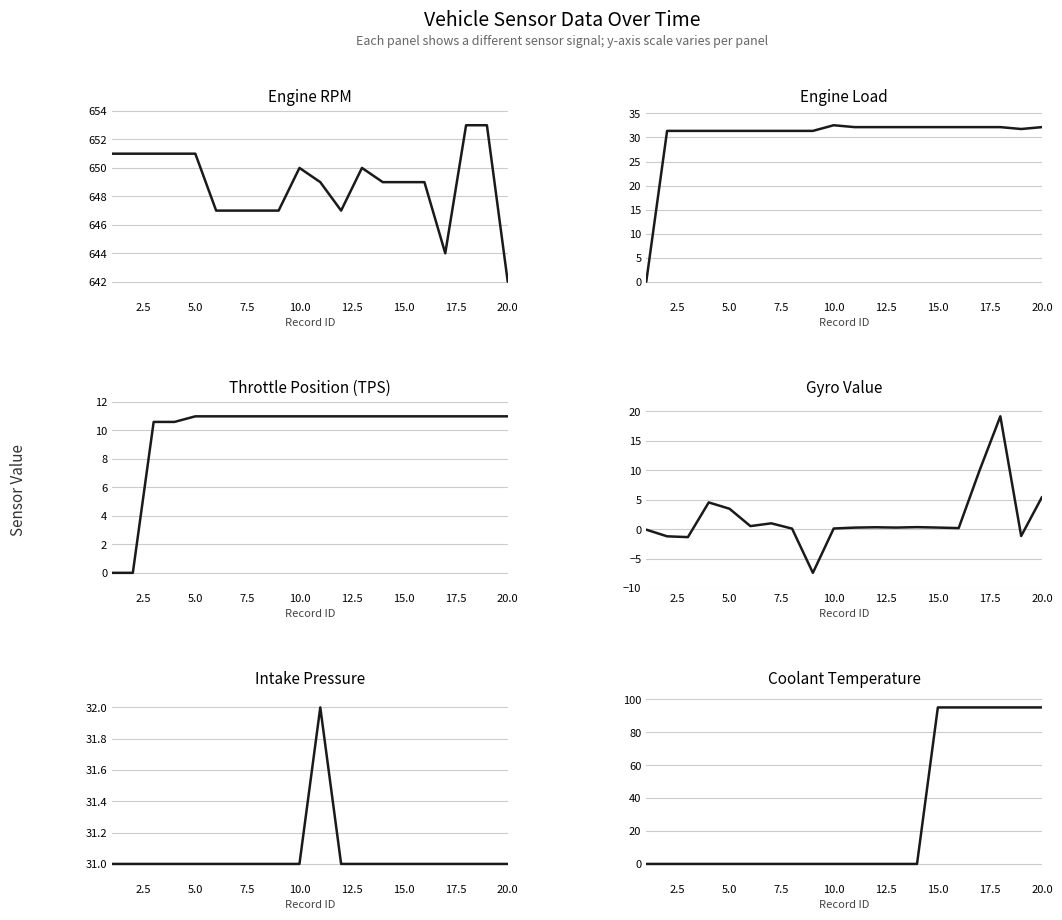

What is the value of the srcTPS point at the 6th from the left?

11.0